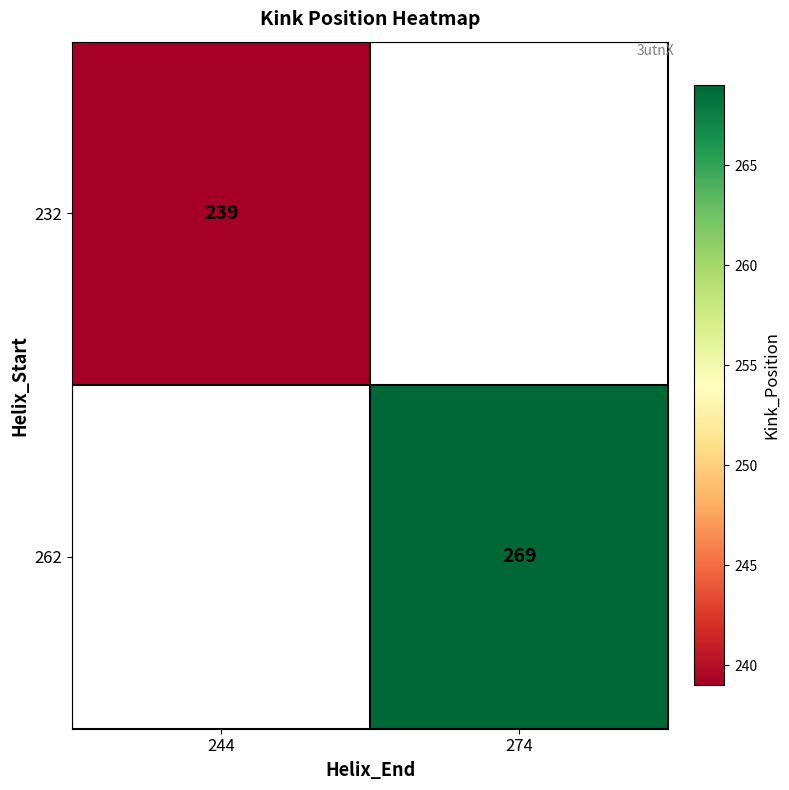

The 232 series shows 239 at 244. True or false?

True